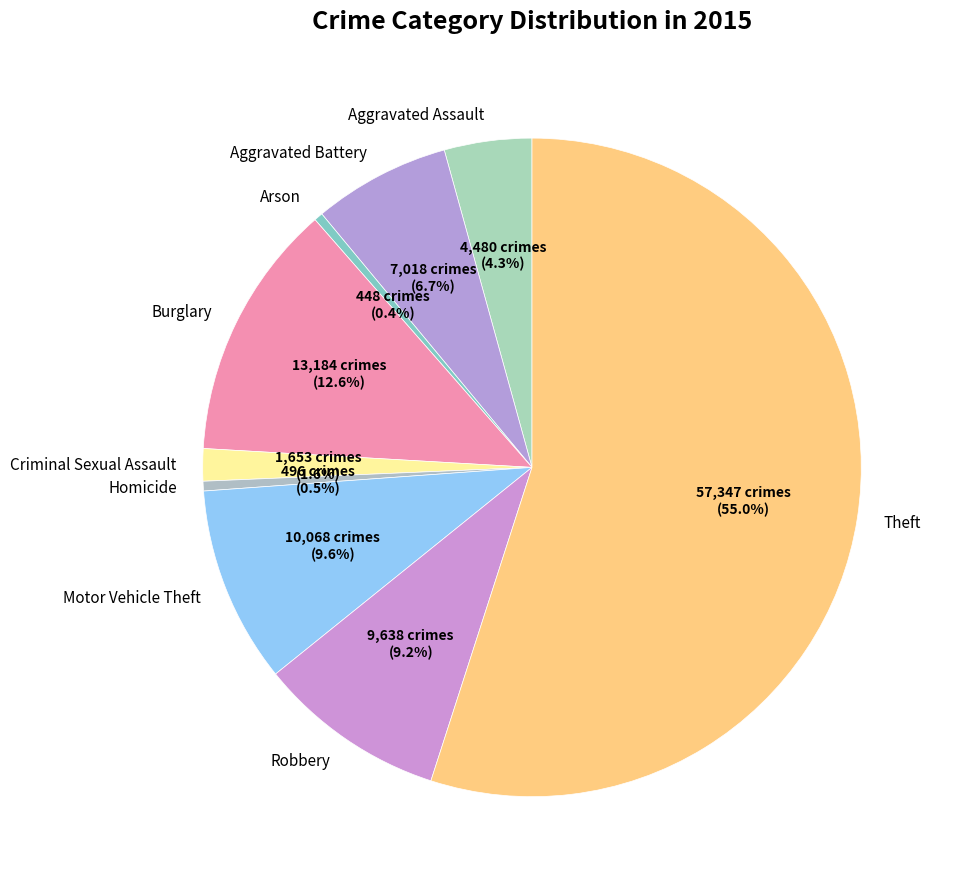

How much of the chart is everything except Robbery?

90.8%